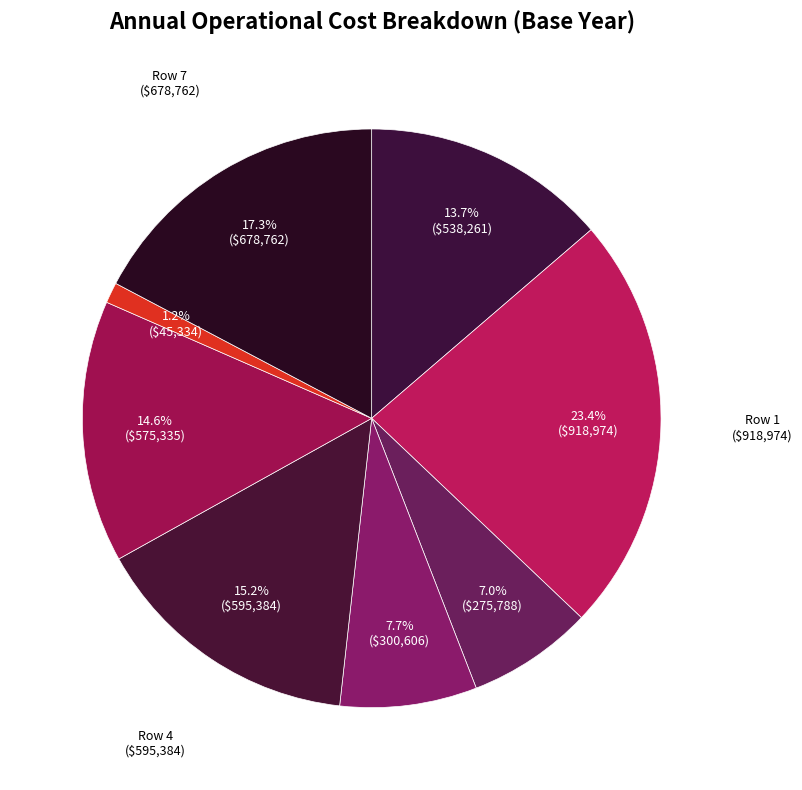

How many segments does this pie chart have?

8